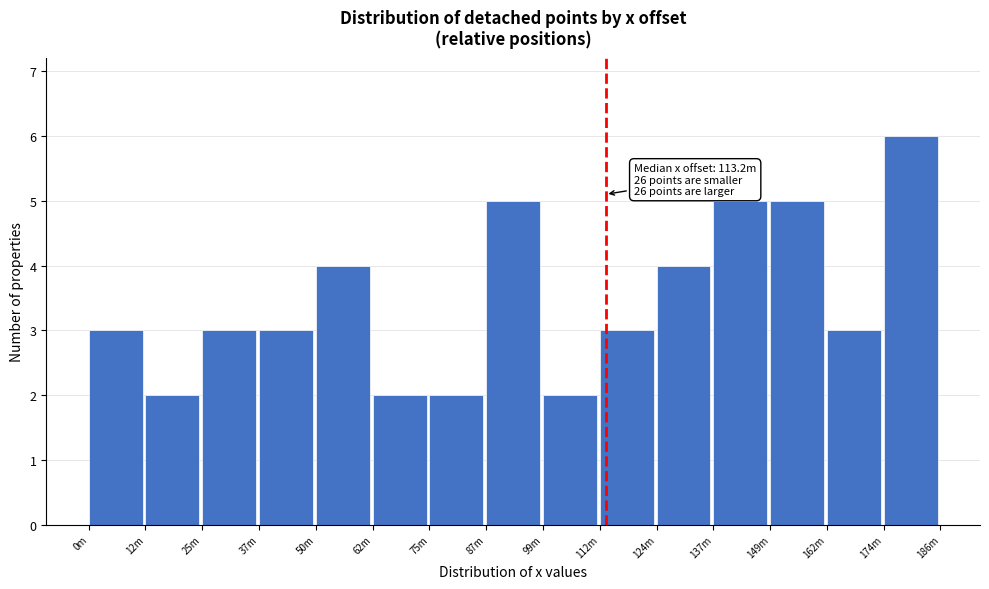

Reading right to left, list all the values displayed in this chart.

6	3	5	5	4	3	2	5	2	2	4	3	3	2	3